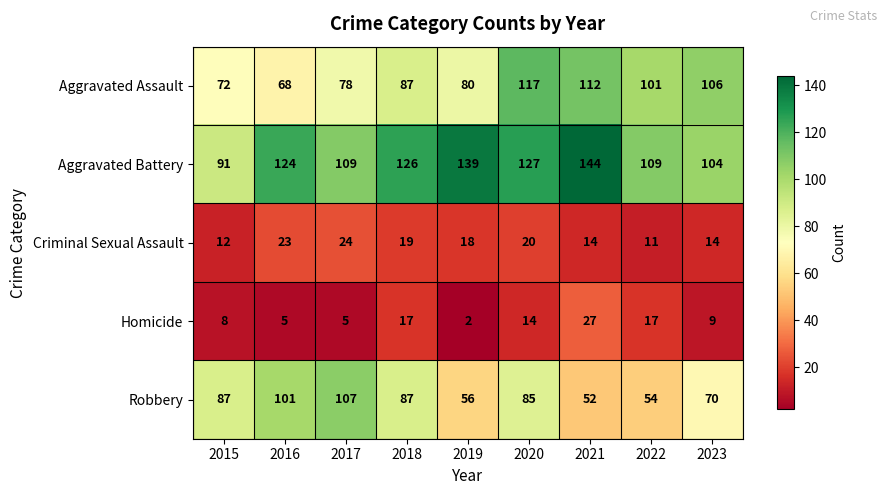

Which category has the highest value in the Aggravated Battery series?

2021